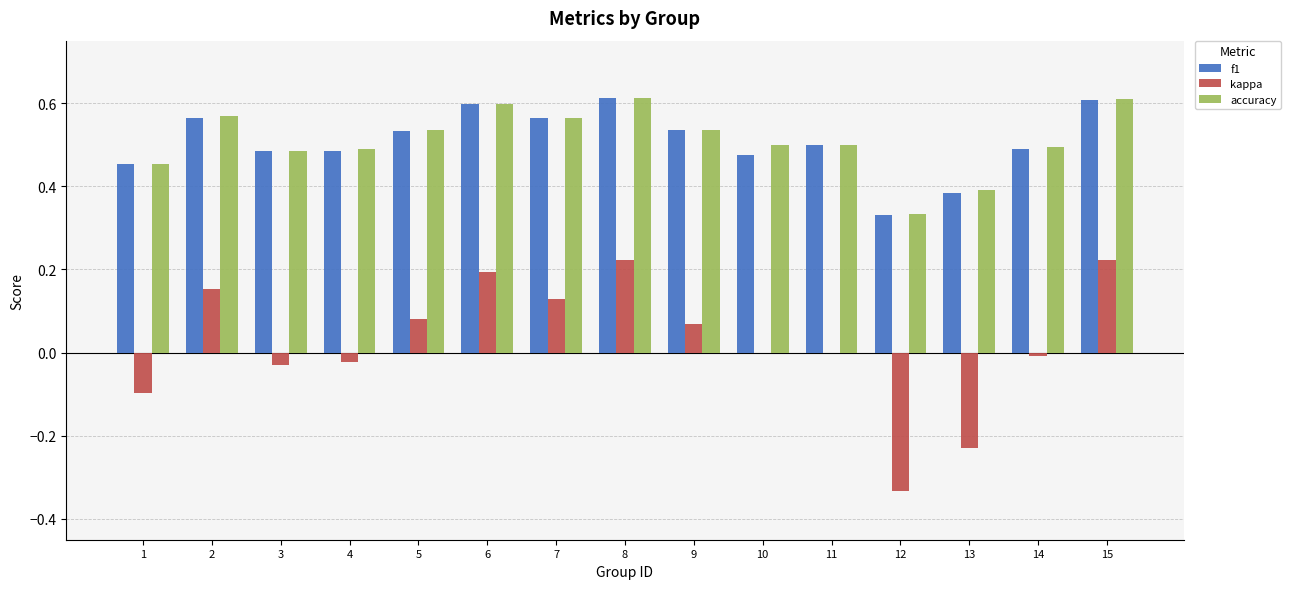

Is the value of kappa at 14 greater than the value of f1 at 8?

No